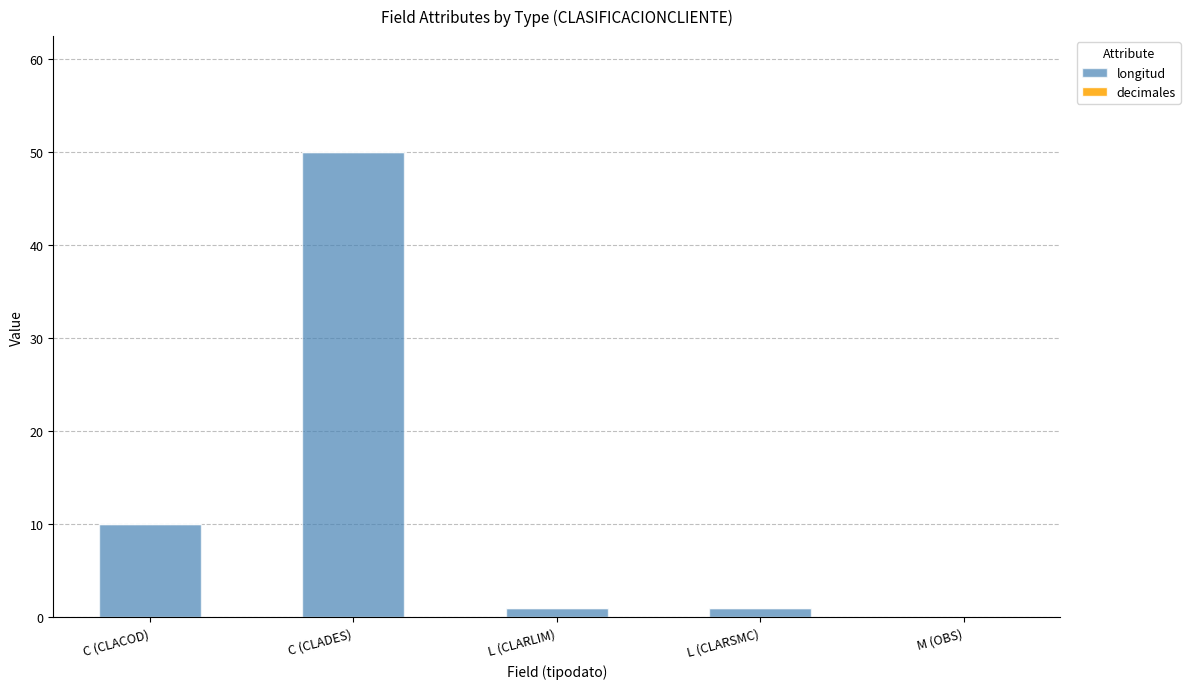

Is it true that the value at M (OBS) is 34?

False